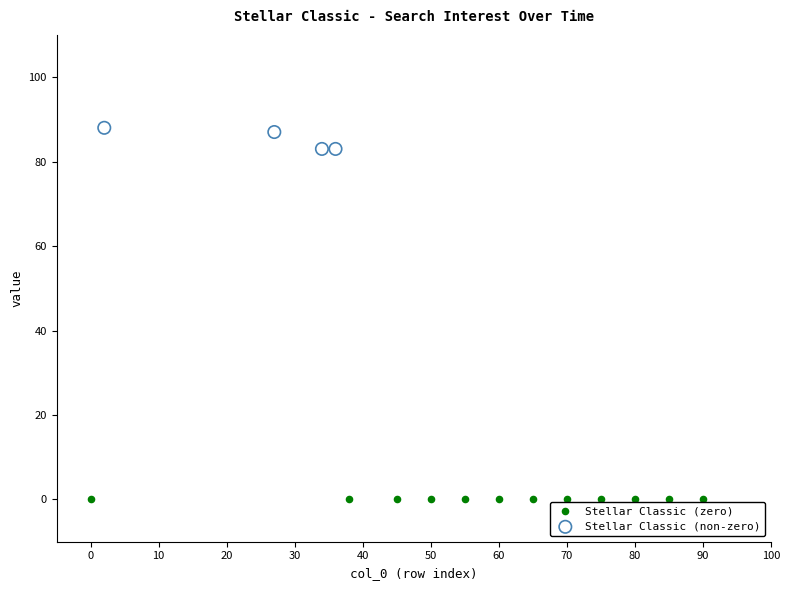

Which series reaches the minimum Y coordinate?

Stellar Classic (zero)